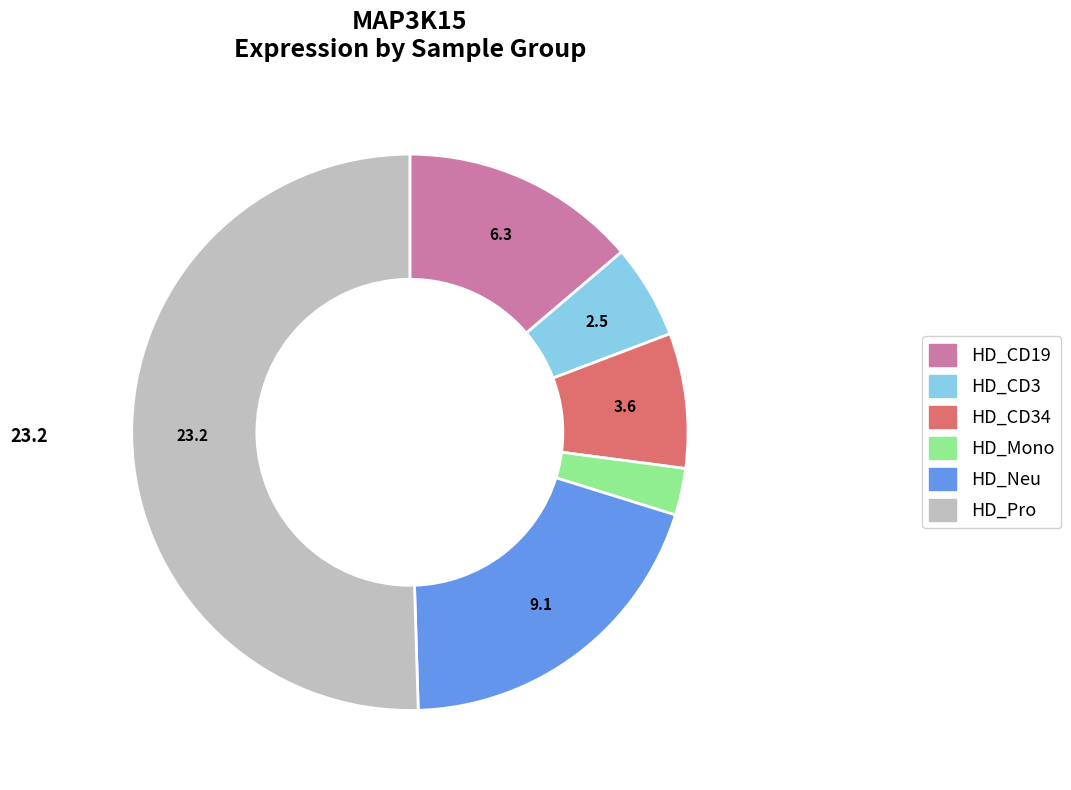

How many segments does this pie chart have?

6